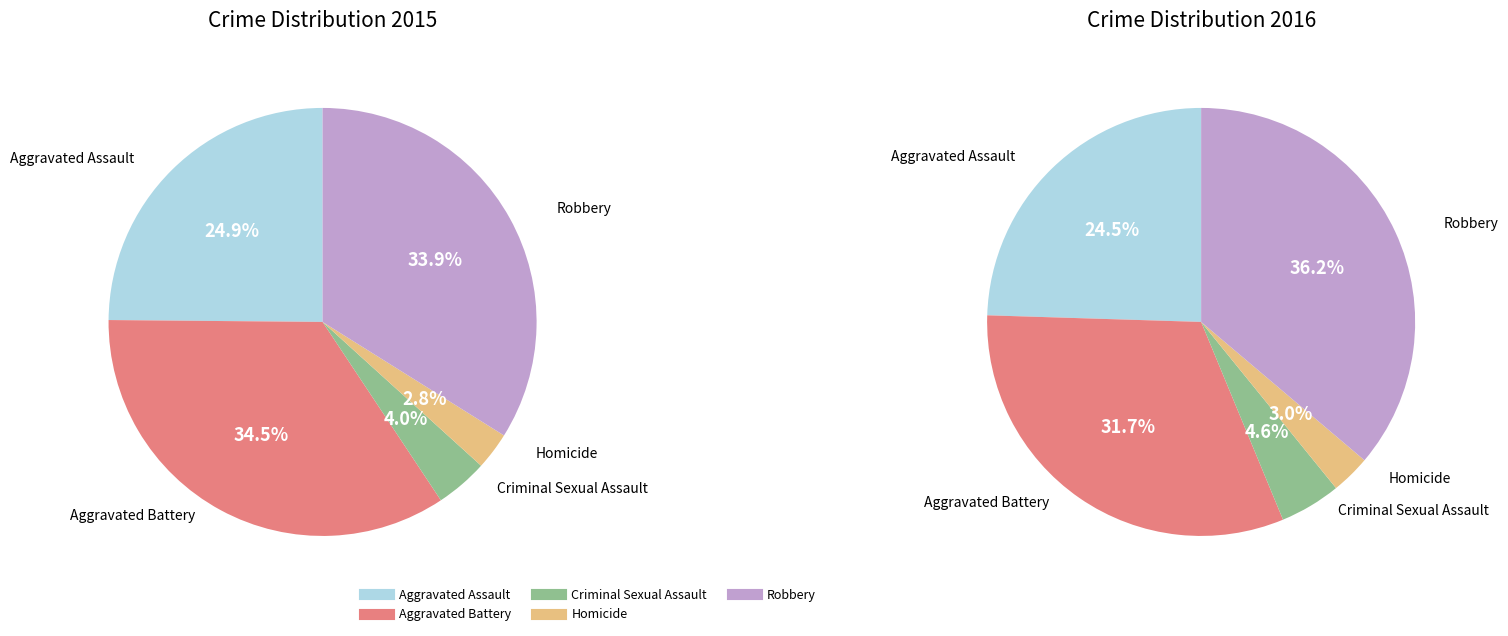

Rank the categories by value from lowest to highest.

Homicide, Criminal Sexual Assault, Aggravated Assault, Robbery, Aggravated Battery